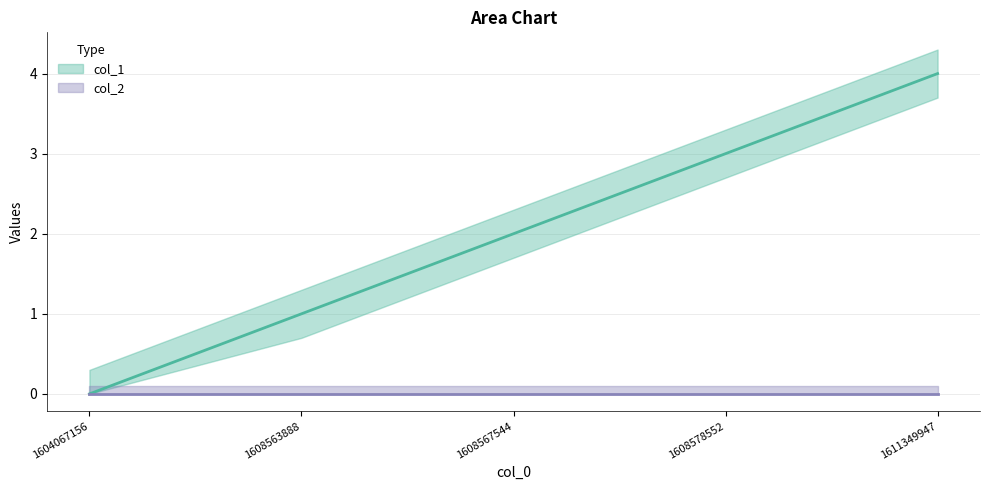

What is the value of the 3rd point from the left?

2